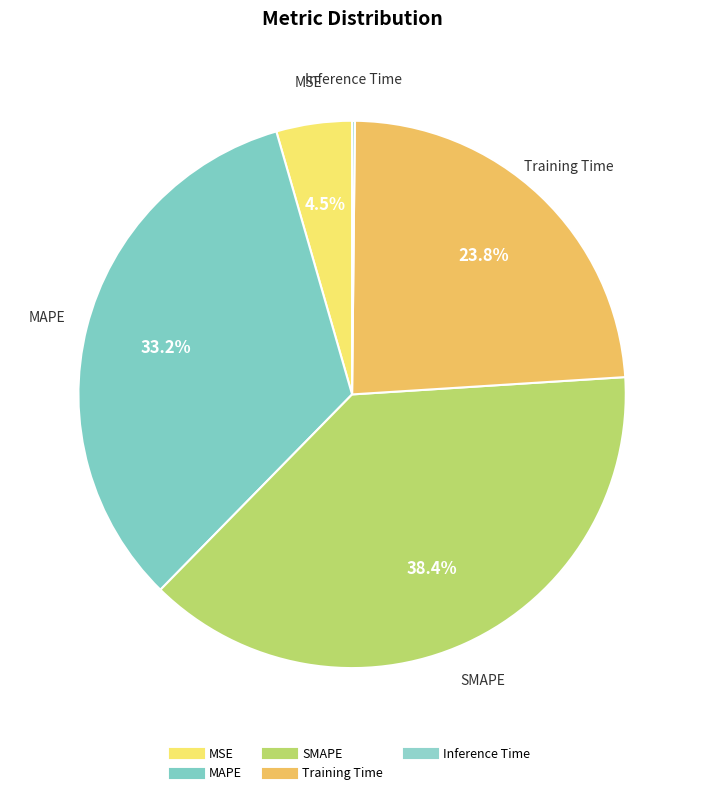

To the nearest percent, what is the difference between the largest and smallest slice percentages?

38%